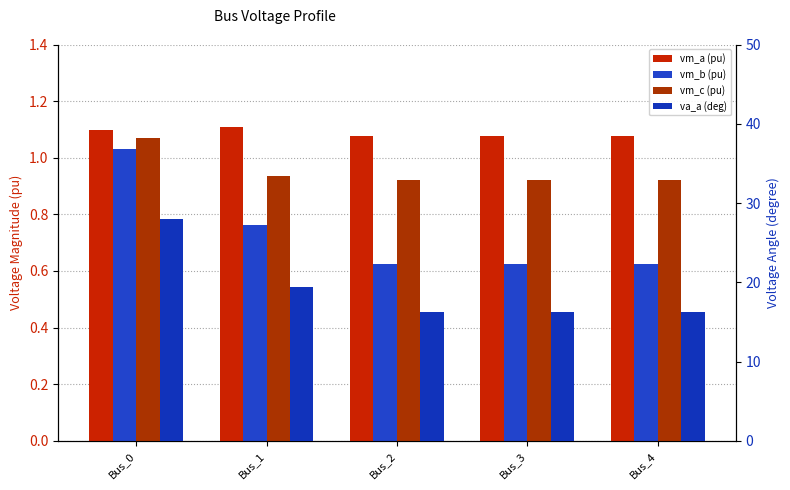

Rank the series by their maximum value, from lowest to highest.

pf_vm_b_pu, pf_vm_c_pu, pf_vm_a_pu, pf_va_a_degree